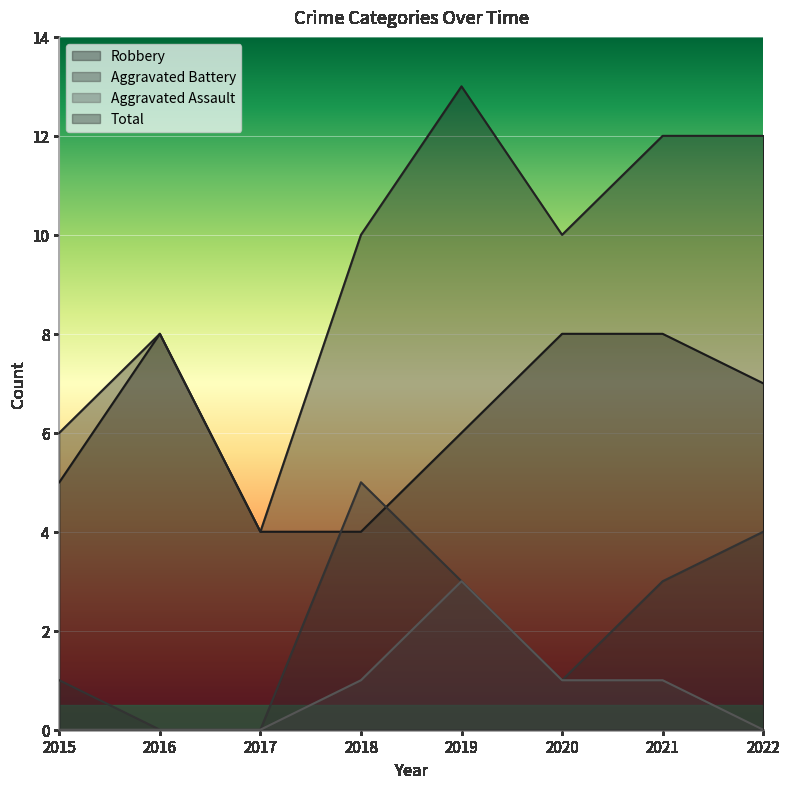

In Aggravated Battery, how many points are lower than both neighbors (excluding endpoints)?

1